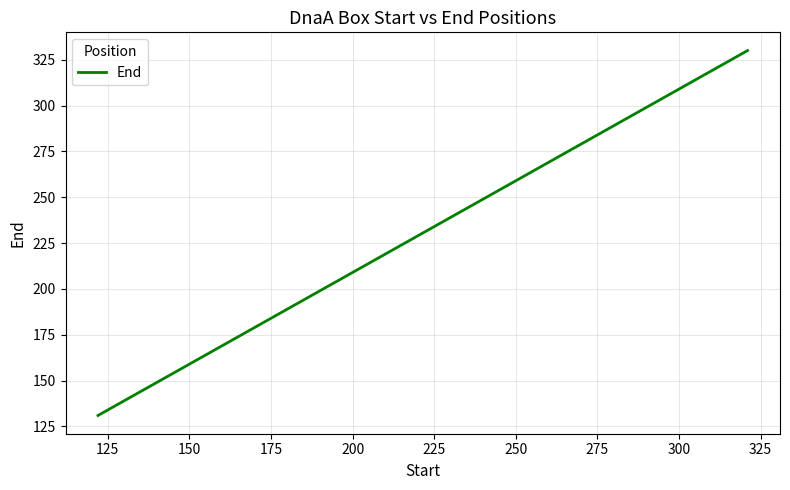

What is the difference between the second highest and minimum values?

183